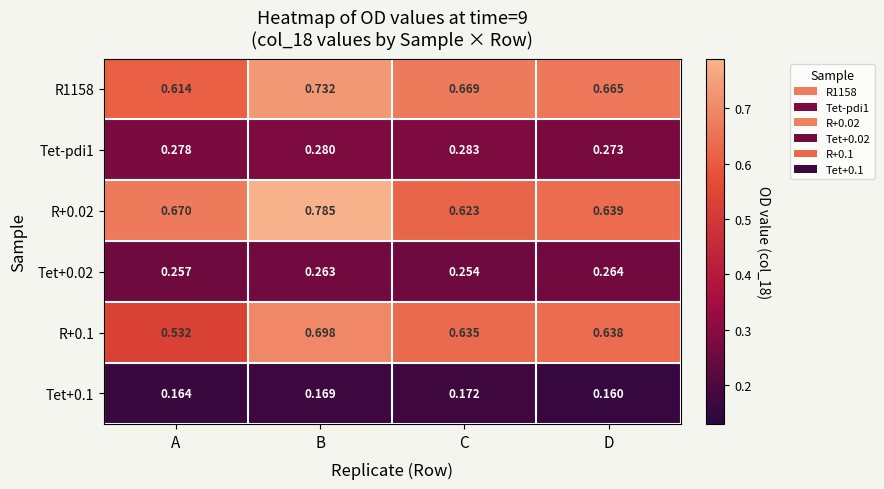

At how many categories does at least one series exceed 0?

4